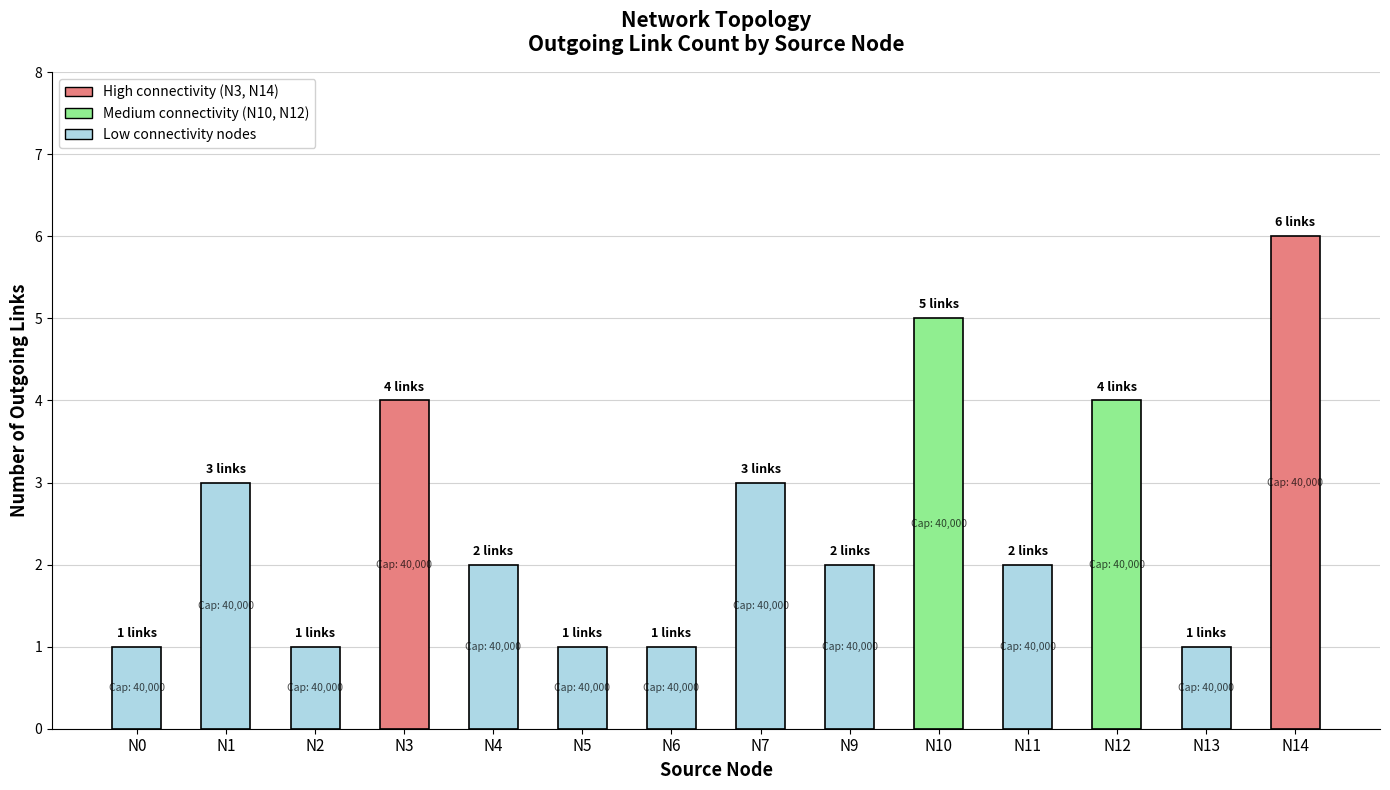

What value does the data have at N10?

5